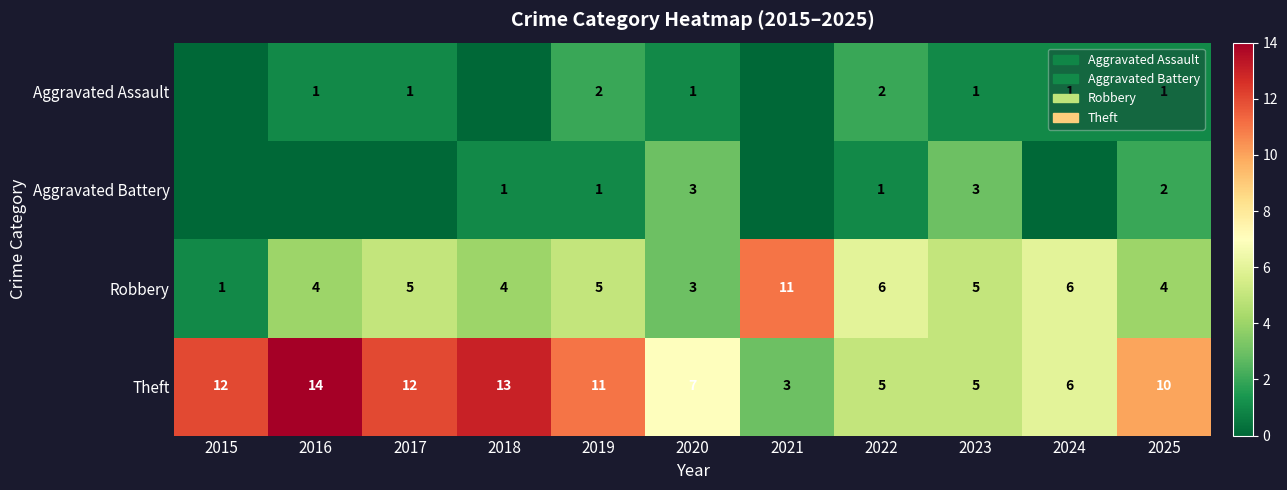

At which category does the chart reach its peak across all series?

2016